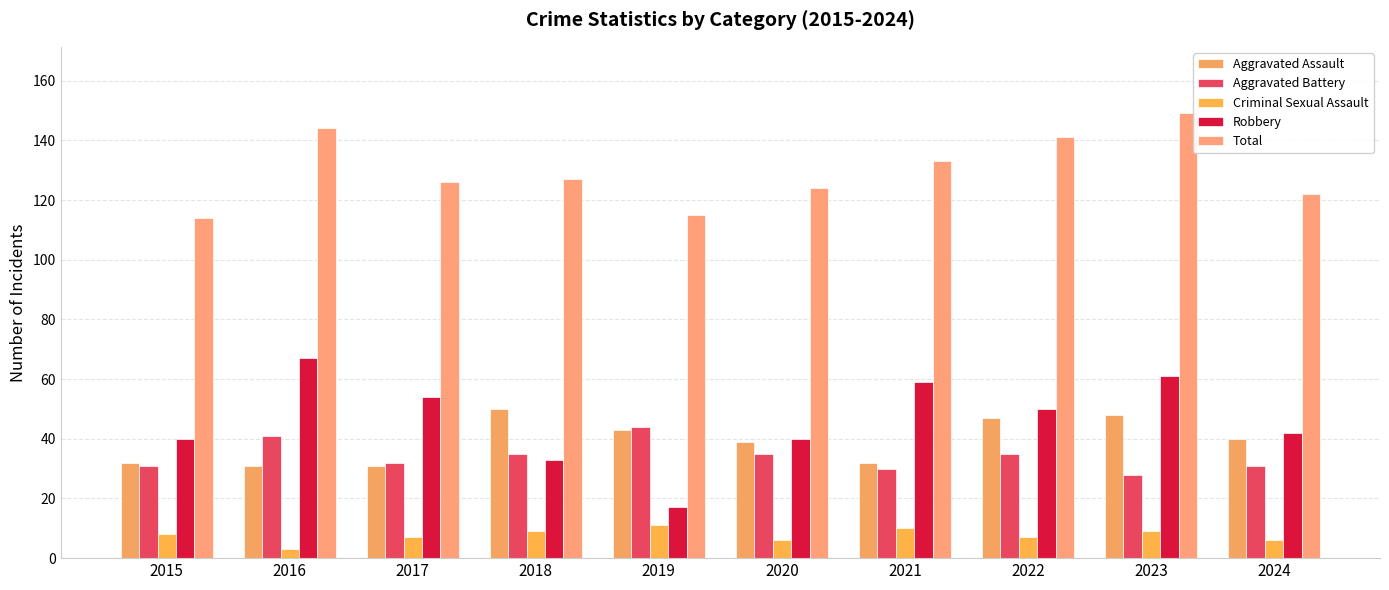

What is the difference between the highest and lowest values at 2016?

141